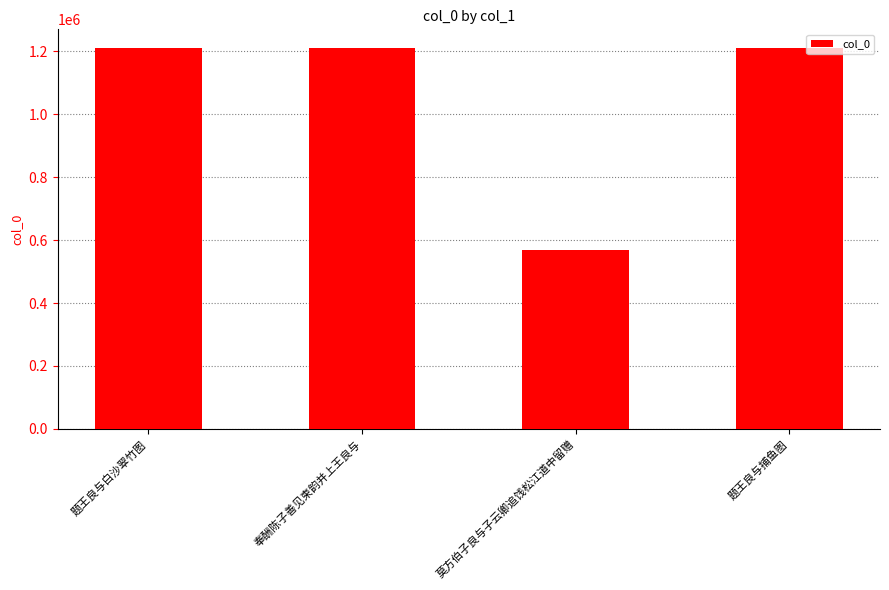

The value at 题王良与捕鱼图 is 1209326. True or false?

True